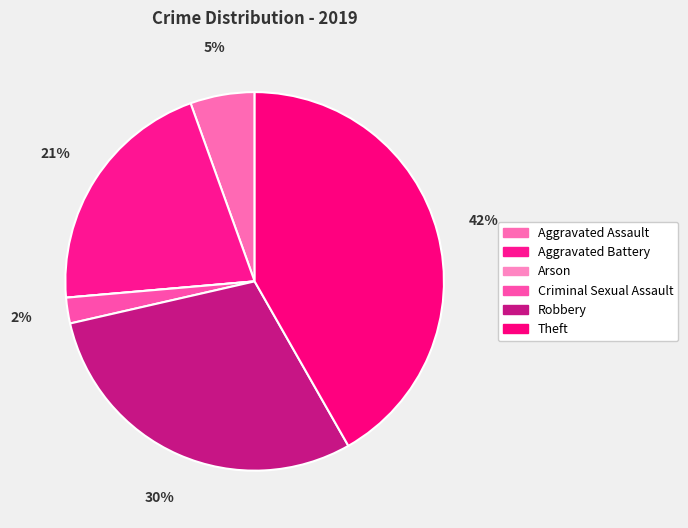

How many segments does this pie chart have?

6